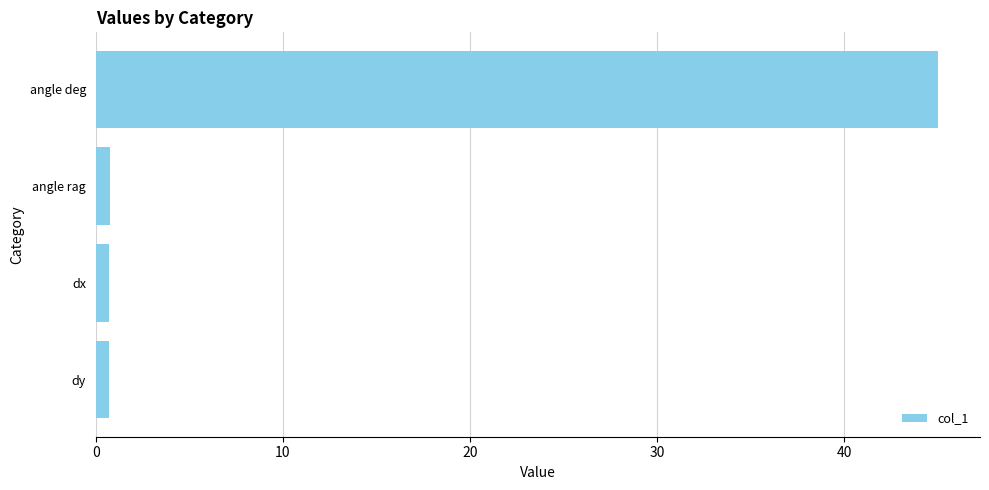

How many bars are there in total?

4